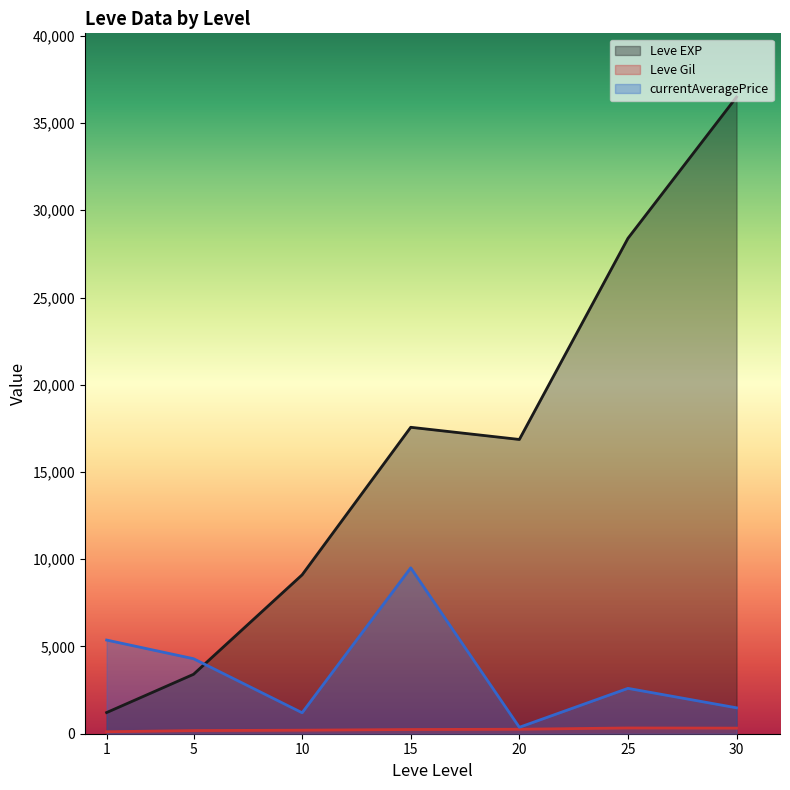

True or false: Leve EXP and currentAveragePrice intersect in this chart.

True